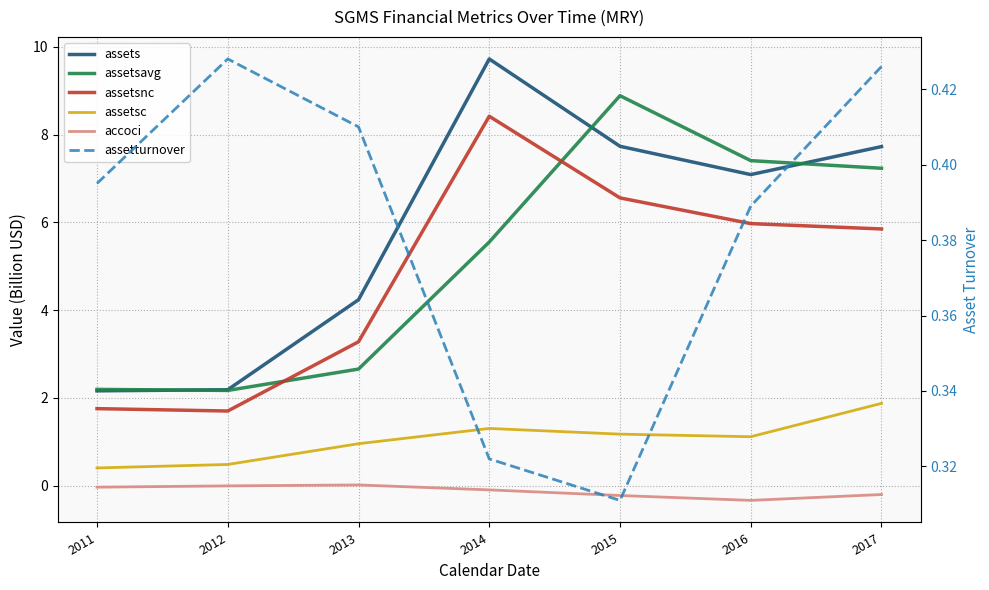

Reading left to right, transcribe all the data shown in this chart.

assets: 2011=2.2	2012=2.2	2013=4.2	2014=9.7	2015=7.7	2016=7.1	2017=7.7
assetsavg: 2011=2.2	2012=2.2	2013=2.7	2014=5.6	2015=8.9	2016=7.4	2017=7.2
assetsnc: 2011=1.8	2012=1.7	2013=3.3	2014=8.4	2015=6.6	2016=6.0	2017=5.8
assetsc: 2011=0.4	2012=0.5	2013=1.0	2014=1.3	2015=1.2	2016=1.1	2017=1.9
accoci: 2011=-0.0	2012=-0.0	2013=0.0	2014=-0.1	2015=-0.2	2016=-0.3	2017=-0.2
assetturnover: 2011=0.4	2012=0.4	2013=0.4	2014=0.3	2015=0.3	2016=0.4	2017=0.4